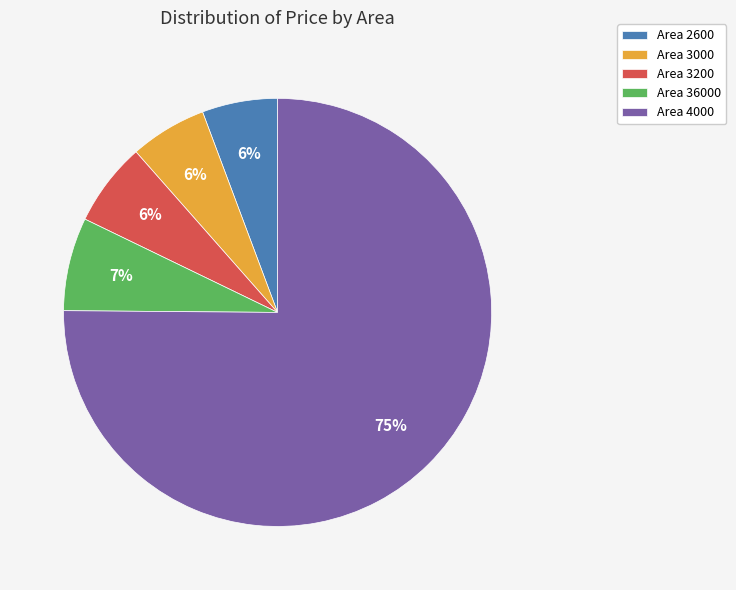

Is the sum of Area 3200 and Area 4000 greater than half?

Yes